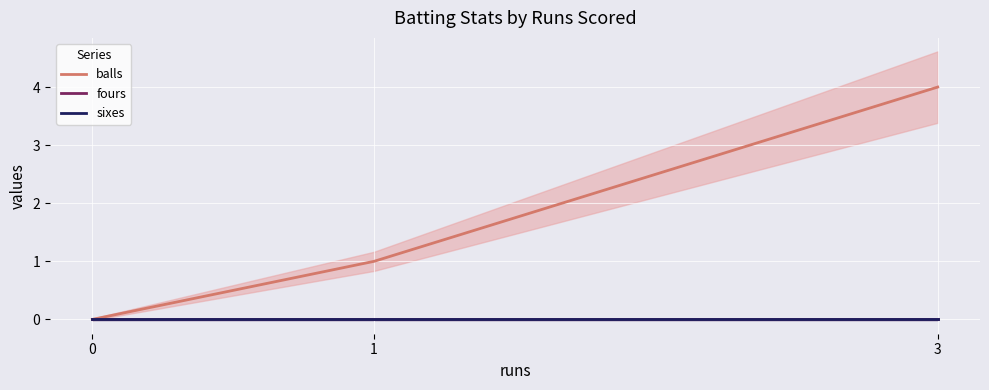

Reading left to right, what are all the values shown in this chart?

balls: 0=0	1=1	3=4
fours: 0=0	1=0	3=0
sixes: 0=0	1=0	3=0